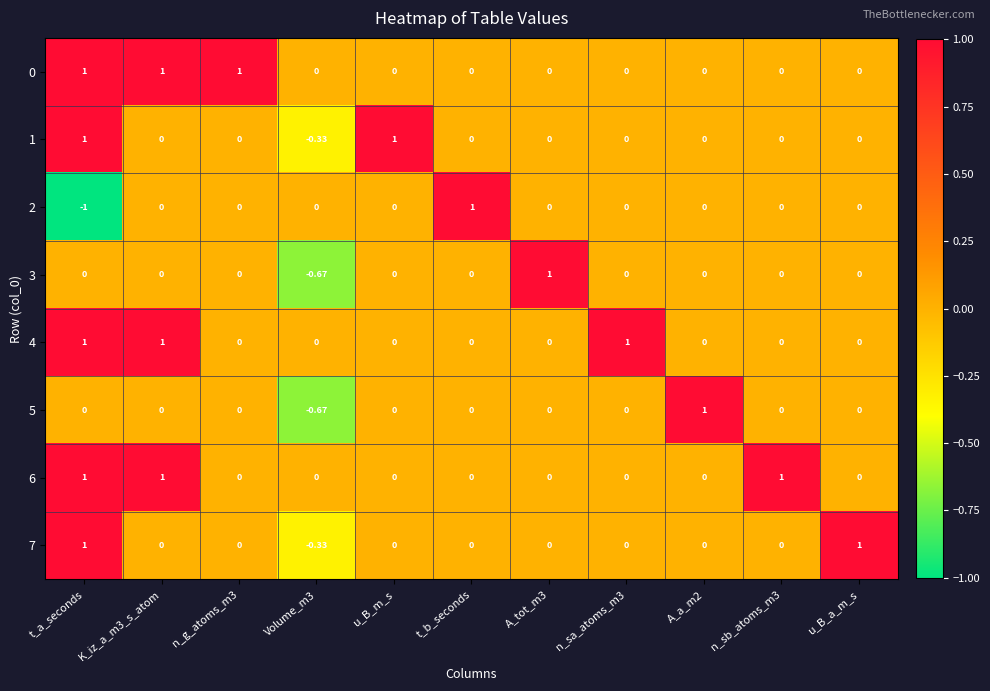

At which category is the sum across all series the highest?

t_a_seconds